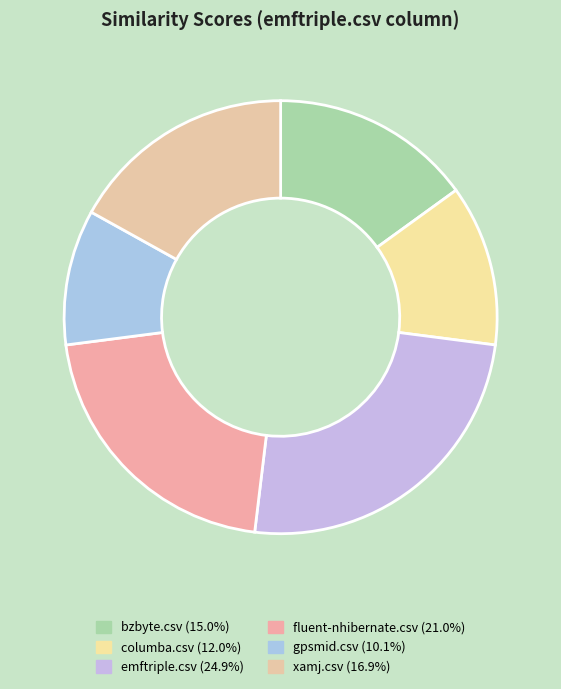

Is it true that emftriple.csv is 33% of the pie?

False